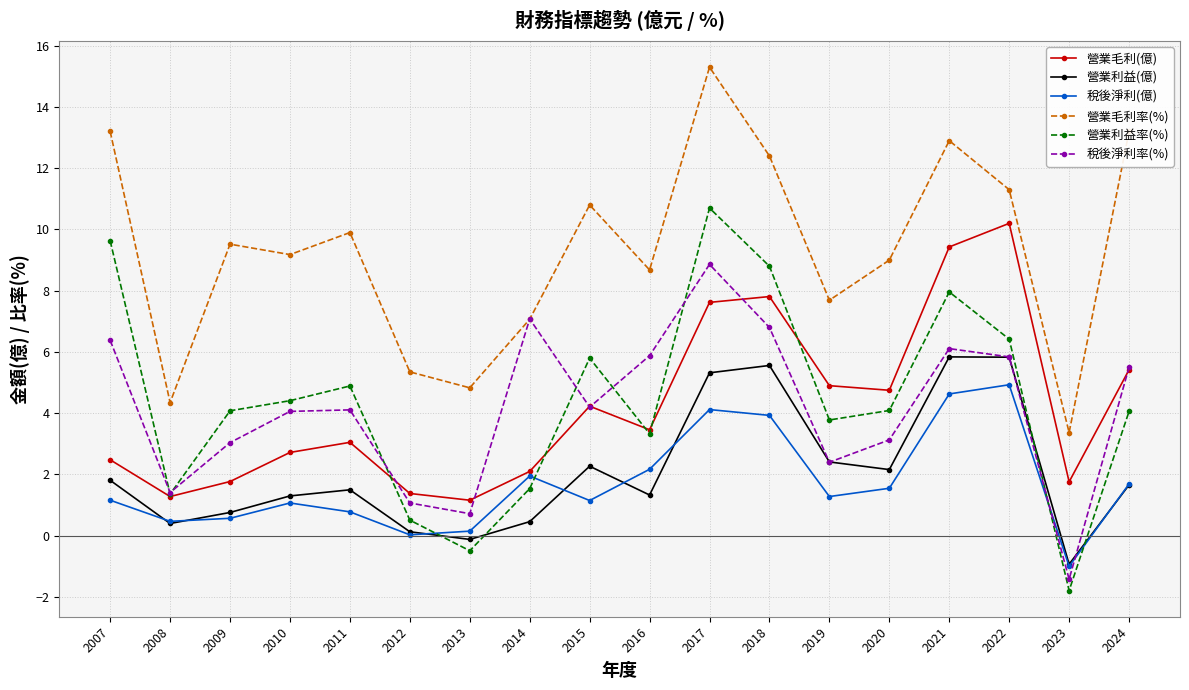

What is the approximate value of 營業利益率(%) at 2008?

1.4